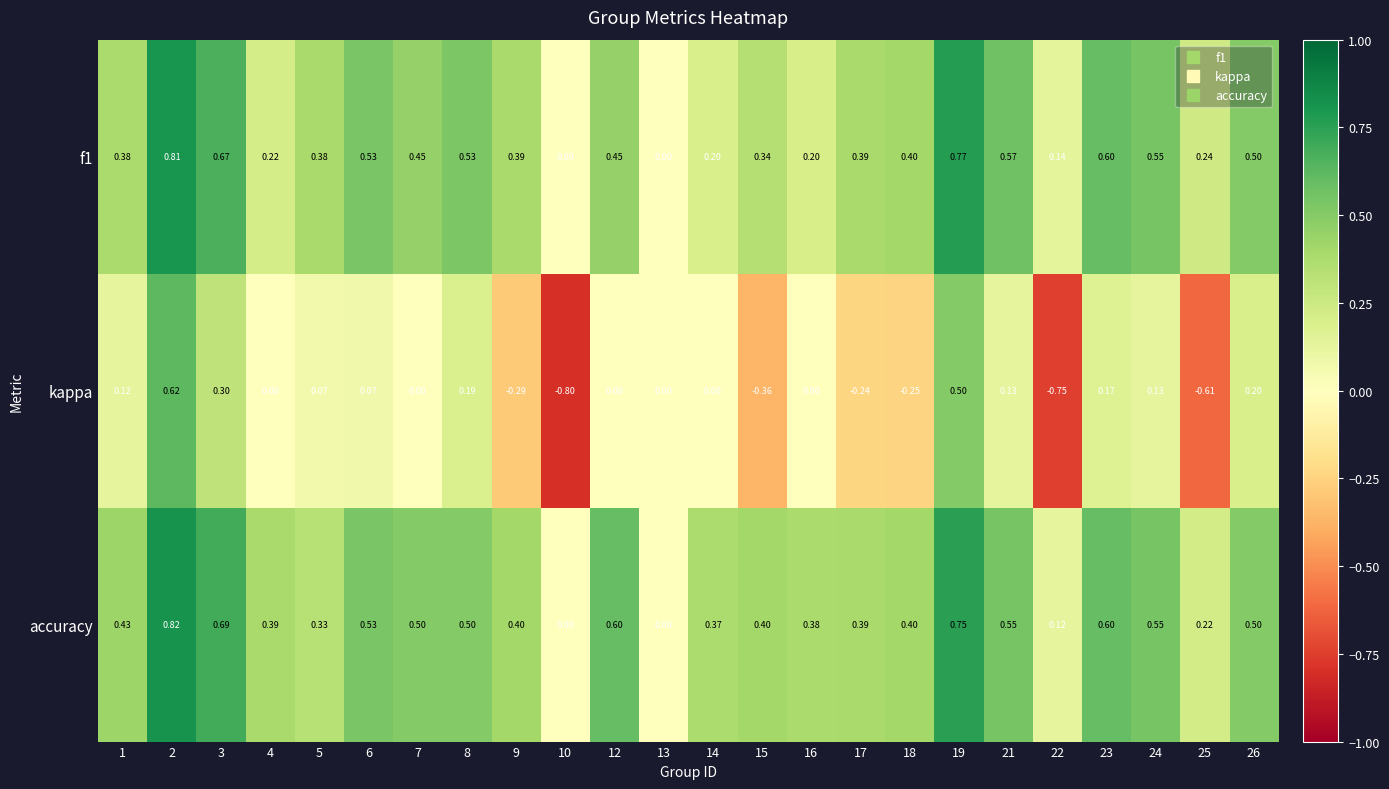

Which series has the largest range (max minus min)?

kappa